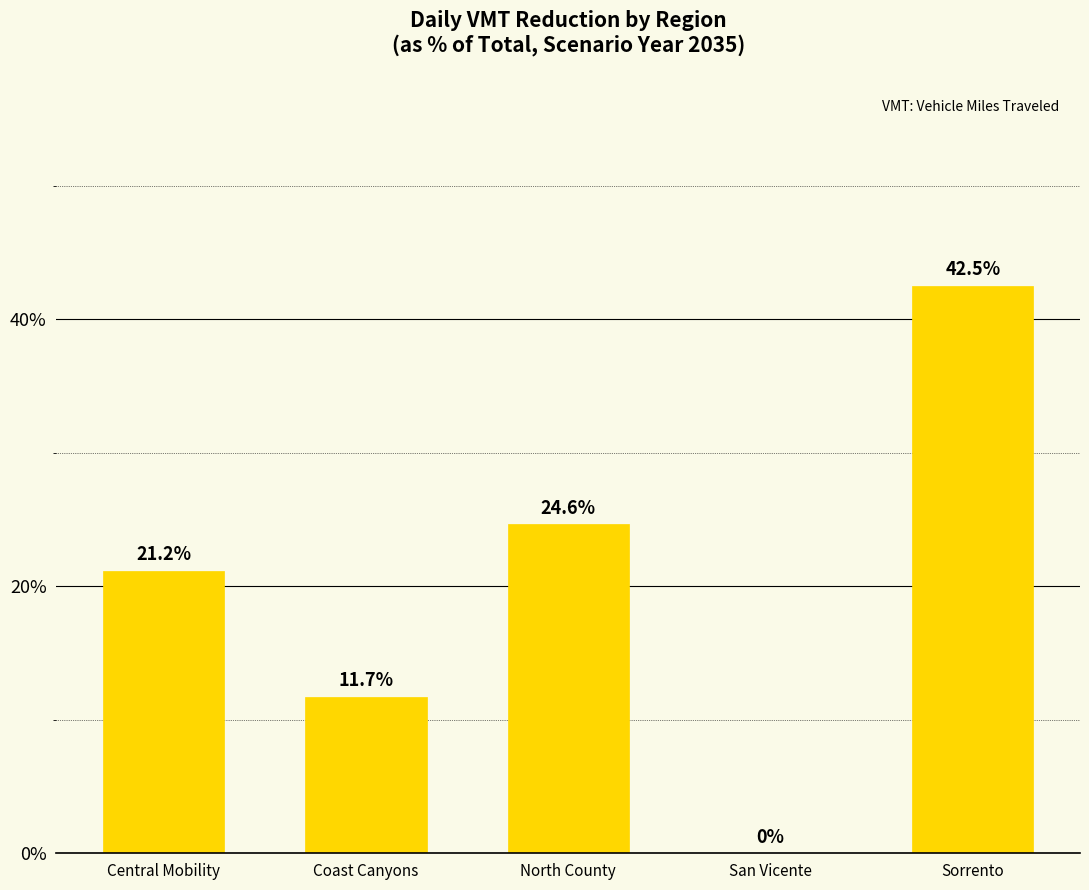

Which label corresponds to the largest value in the chart?

Sorrento